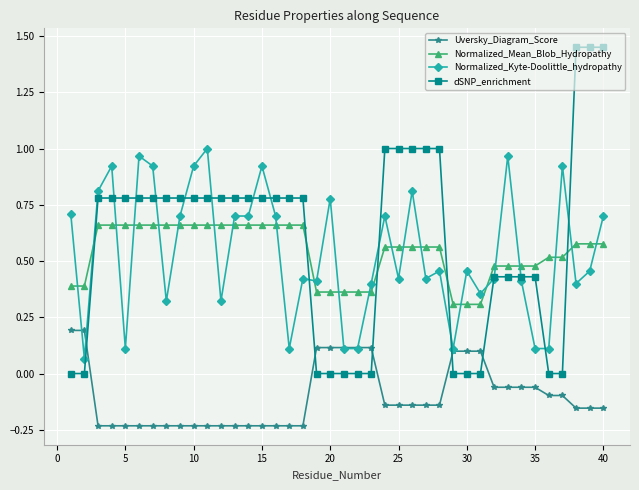

How many values in the Uversky_Diagram_Score series exceed 0?

10